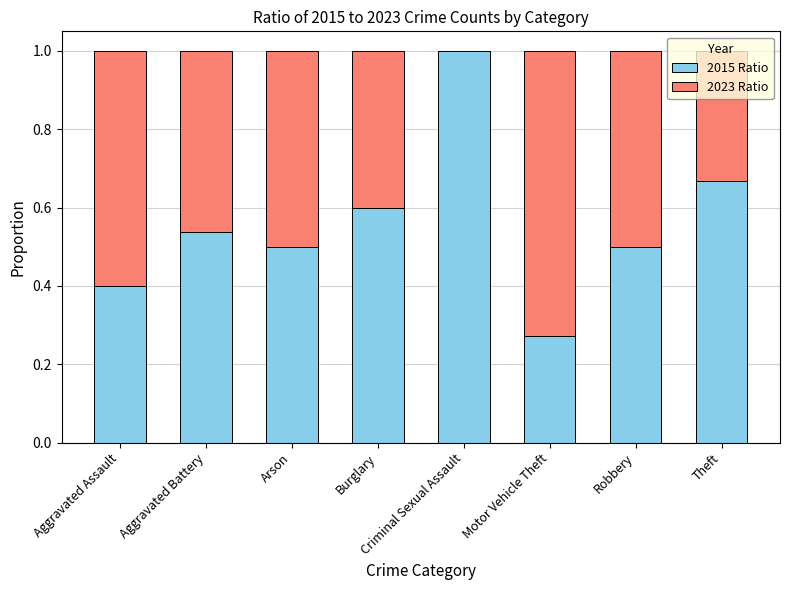

What is the total value across all series at Robbery?

1.0